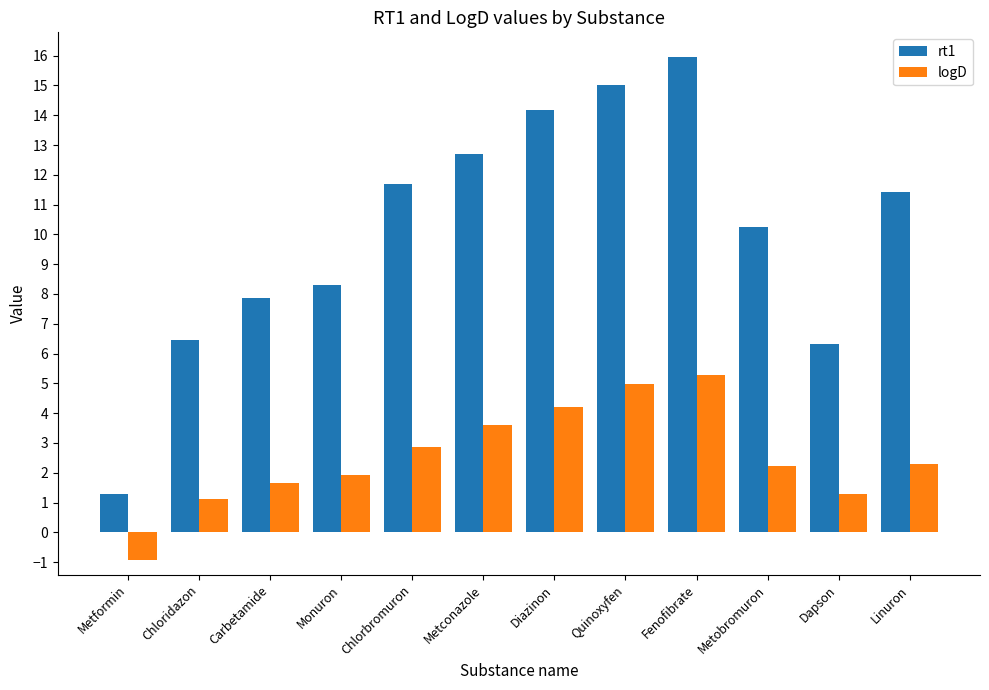

Read the logD value at Monuron.

1.9